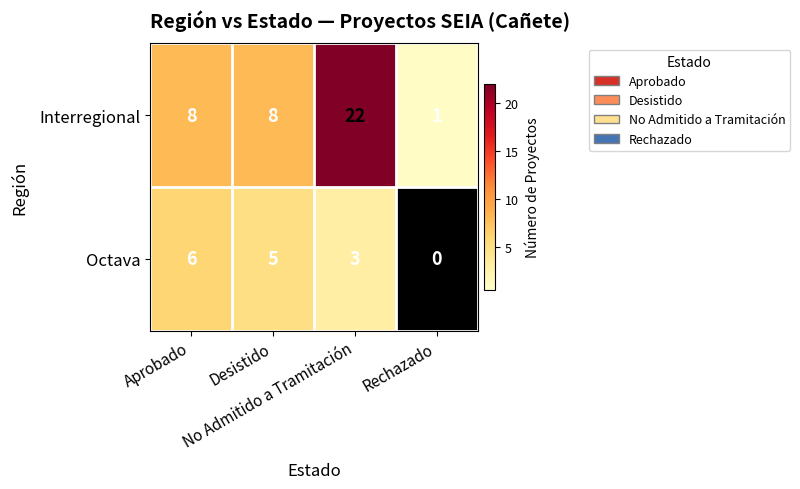

List the series in order of their peak value, lowest first.

Octava, Interregional